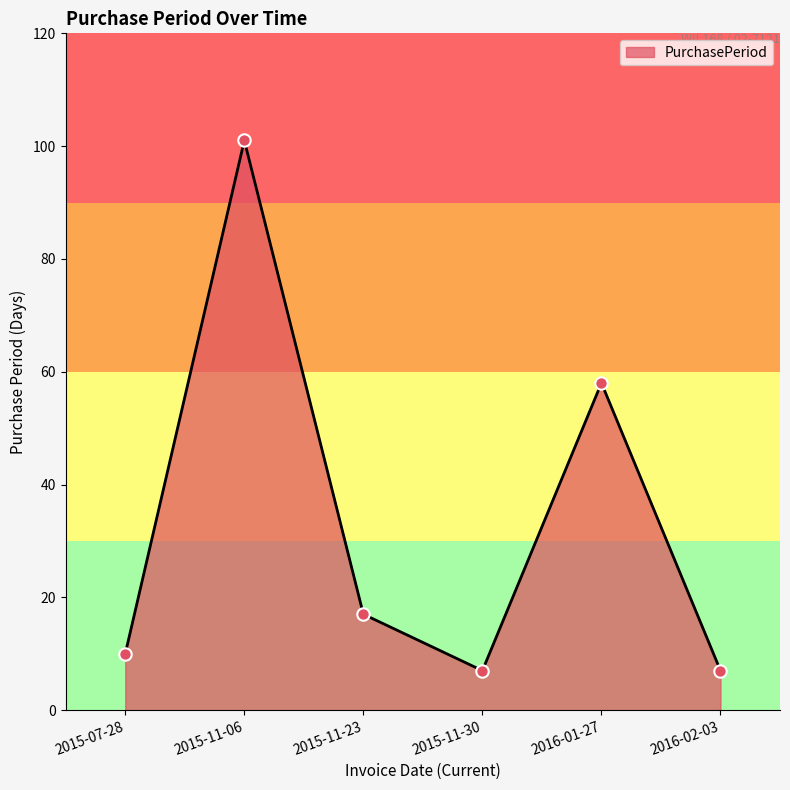

What is the change in value from 2015-07-28 to 2015-11-06?

+91